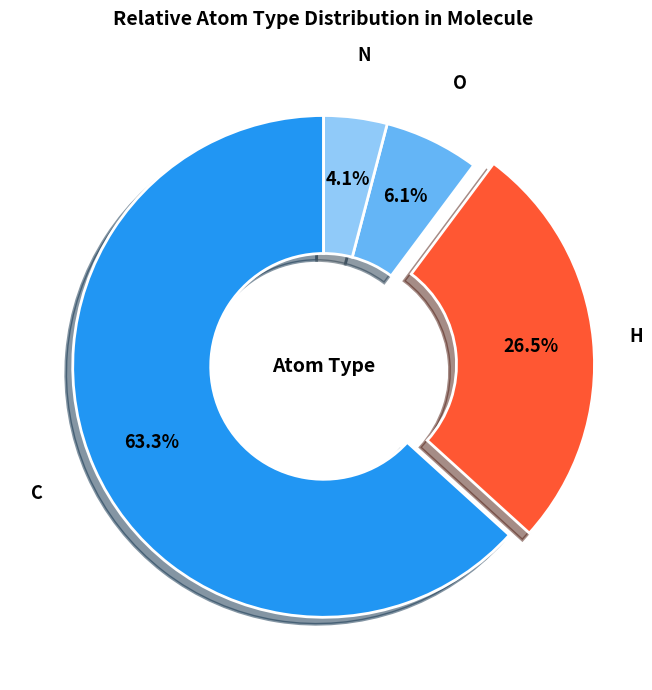

Rank the categories by value from lowest to highest.

N, O, H, C